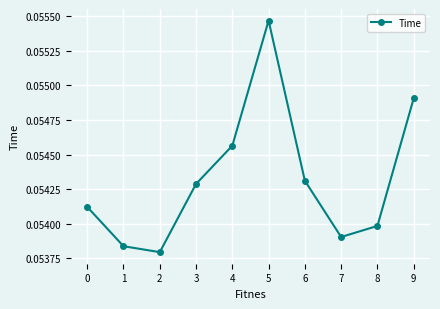

Is it true that the value at 7 is 0.0?

False